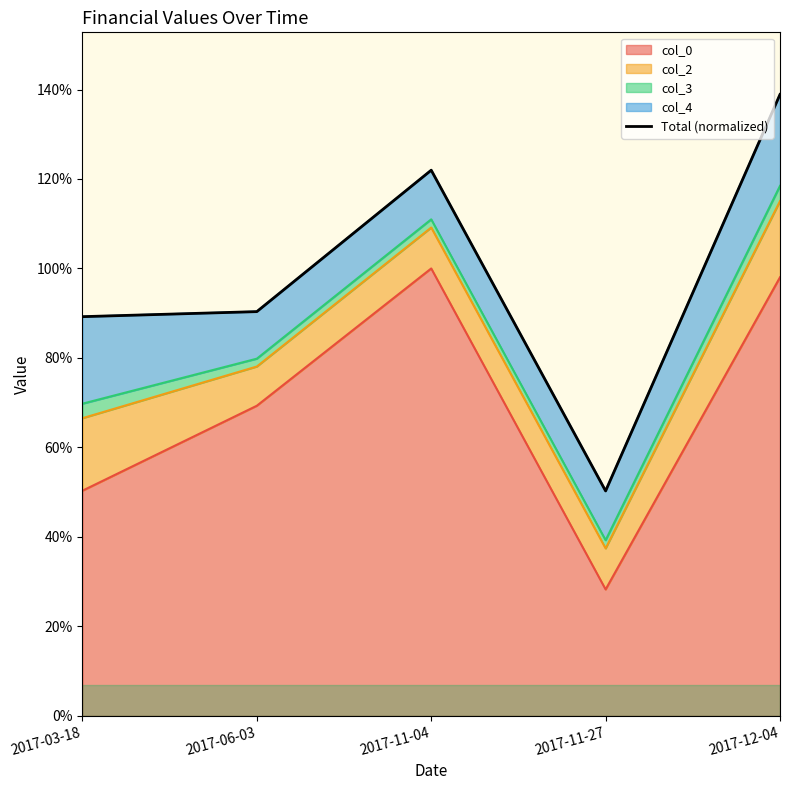

Approximately how many times larger is the value at 2017-06-03 compared to 2017-03-18?

1.0